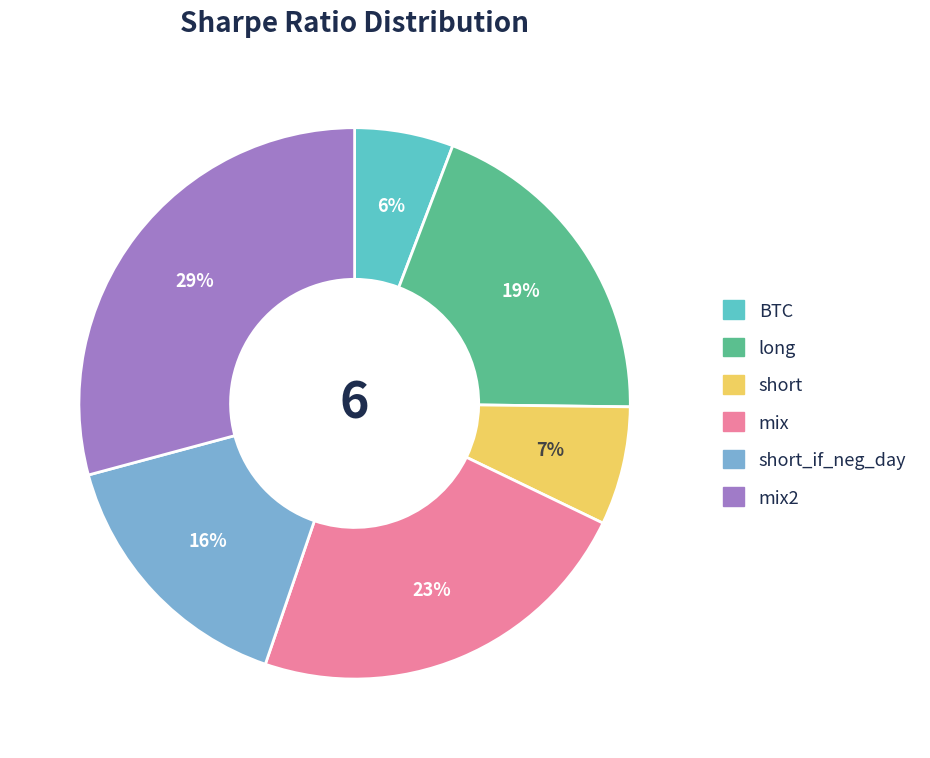

Is there a majority slice in this chart?

No